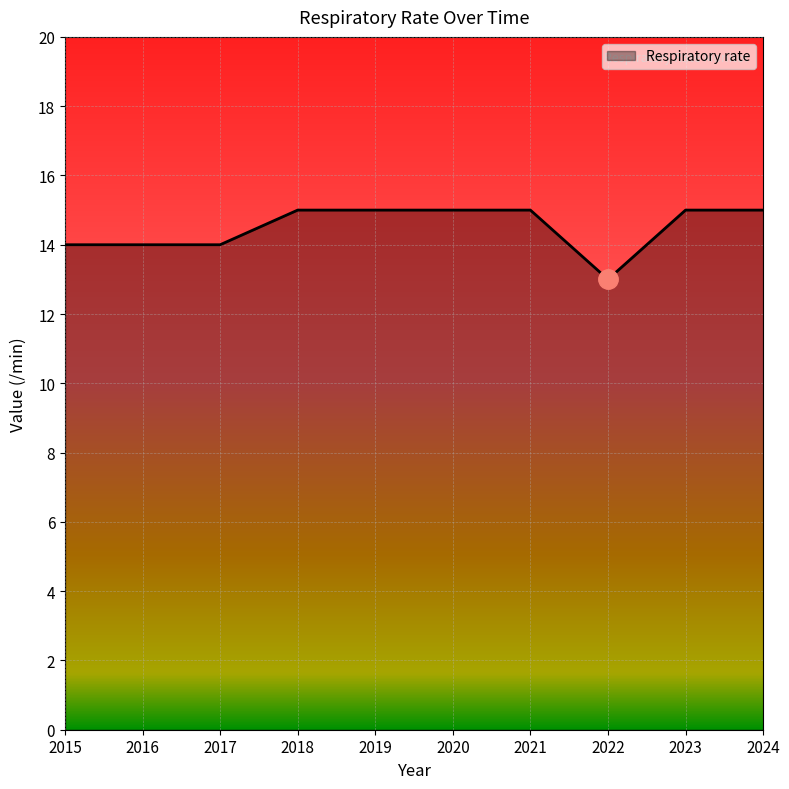

Which category has the lowest value across all series?

2022